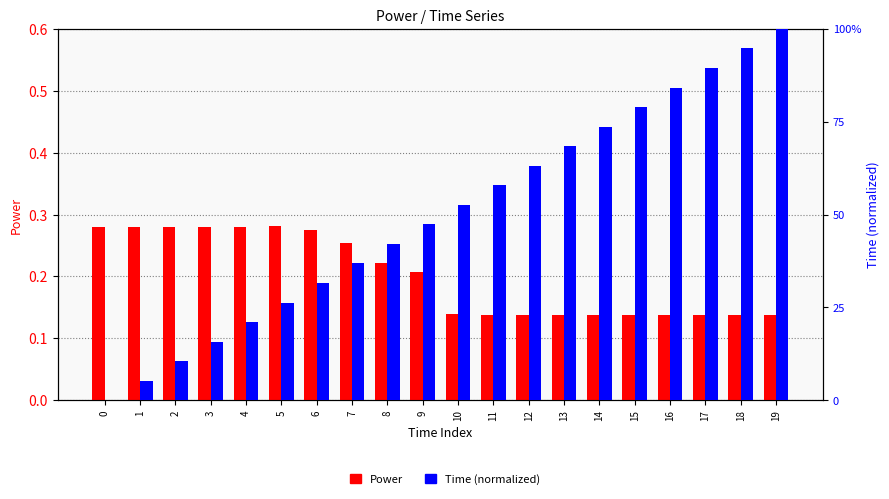

What are all the series names shown in the legend?

Power, Time (normalized)